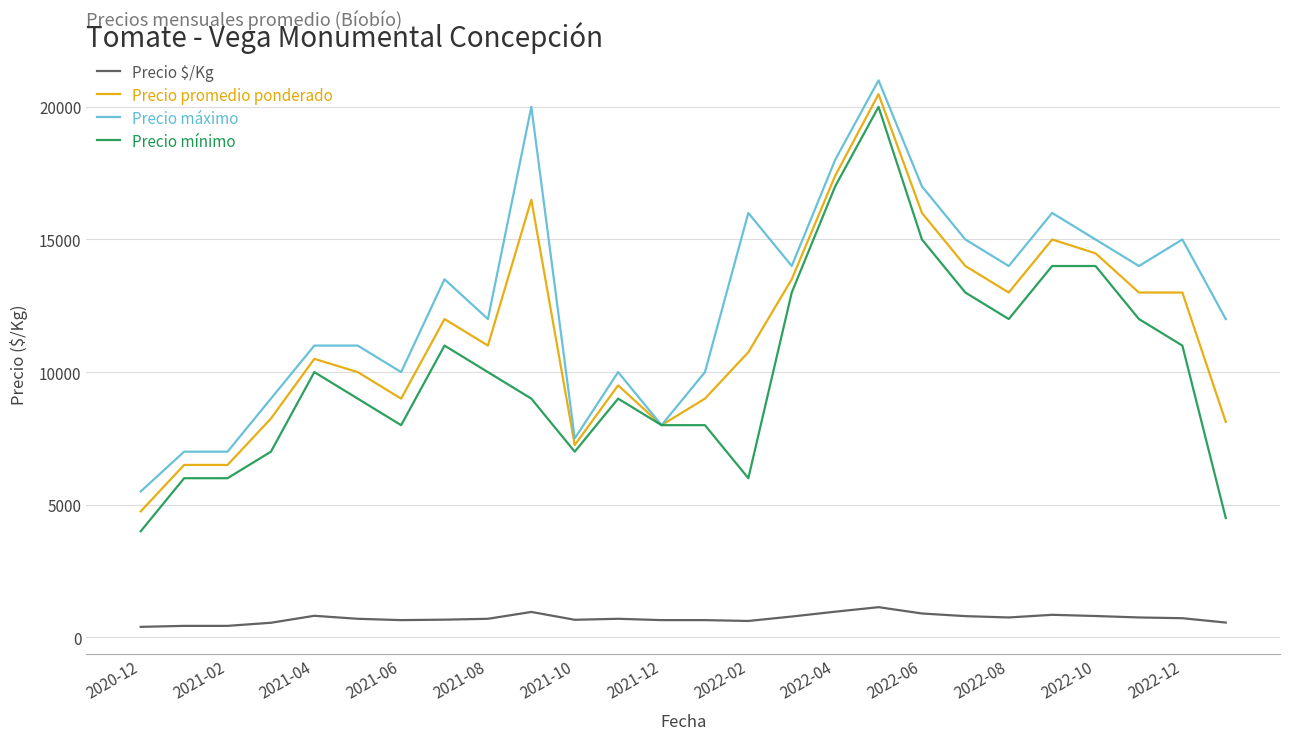

What is the highest value of the Precio $/Kg series?

1138